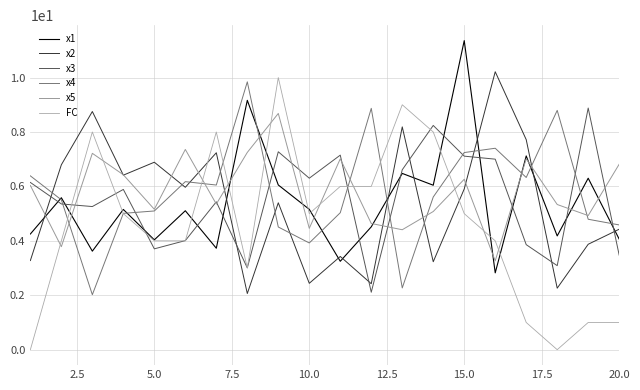

Is this an area chart (filled region under the line)?

No